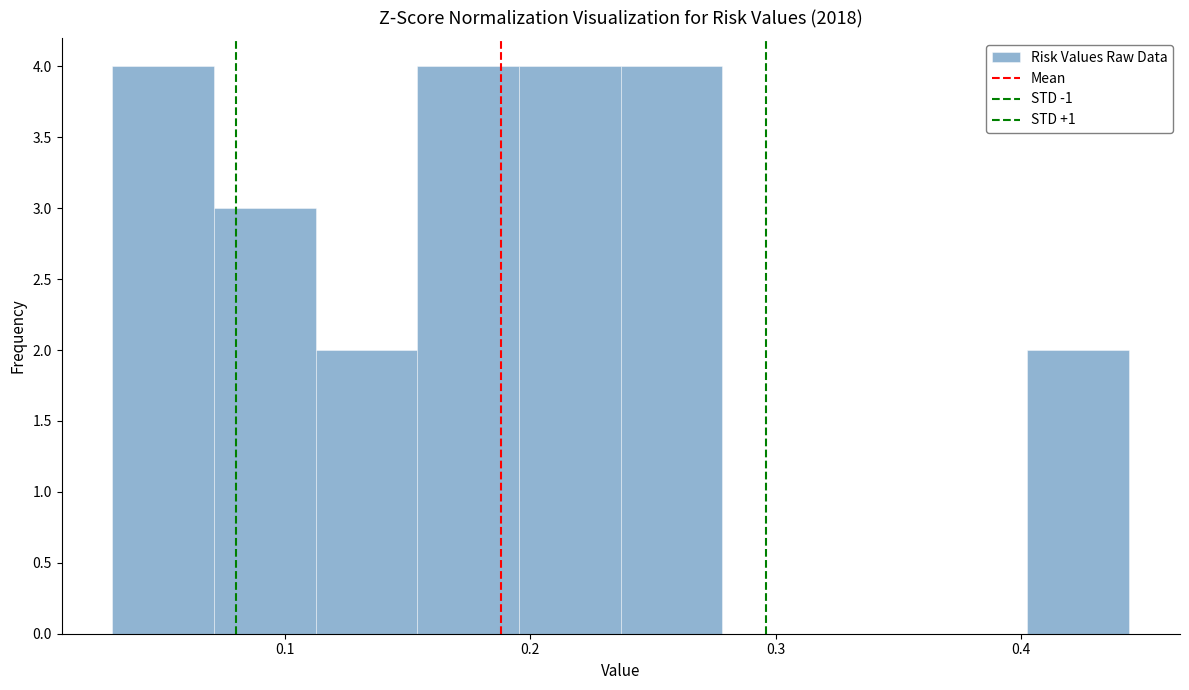

Reading left to right, transcribe this chart: for each bar, give the range it covers on the x-axis and its height. Neither the bar edges nor the heights are printed on the chart, so give them approximately, as read against the axes.

0.03 to 0.07: 4
0.07 to 0.11: 3
0.11 to 0.15: 2
0.15 to 0.20: 4
0.20 to 0.24: 4
0.24 to 0.28: 4
0.28 to 0.32: 0
0.32 to 0.36: 0
0.36 to 0.40: 0
0.40 to 0.44: 2